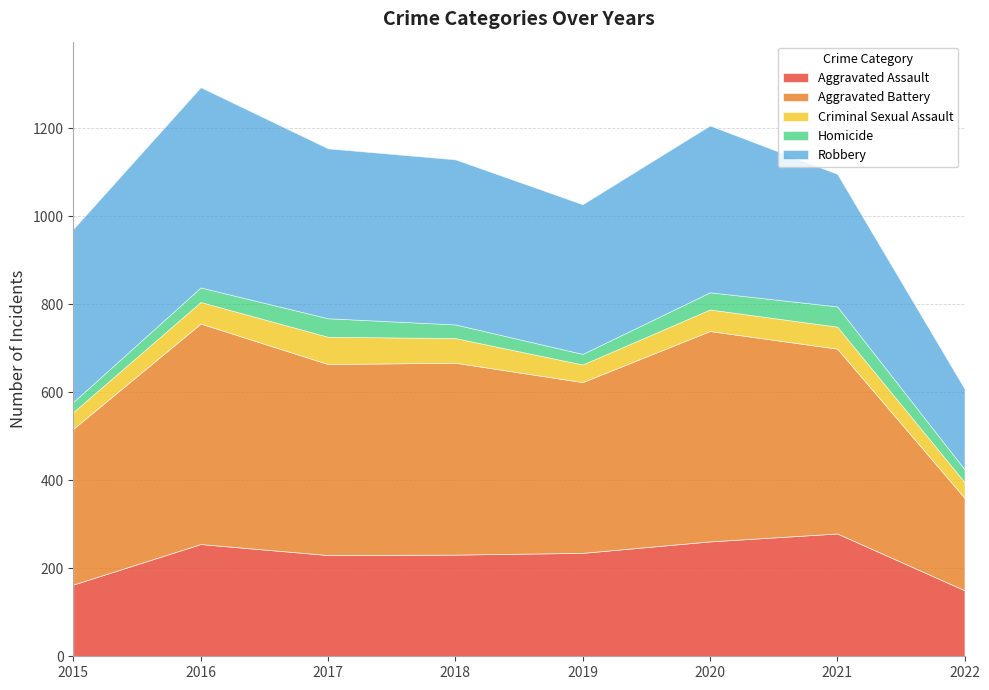

Rank the series at 2016 from lowest to highest value.

Homicide, Criminal Sexual Assault, Aggravated Assault, Robbery, Aggravated Battery